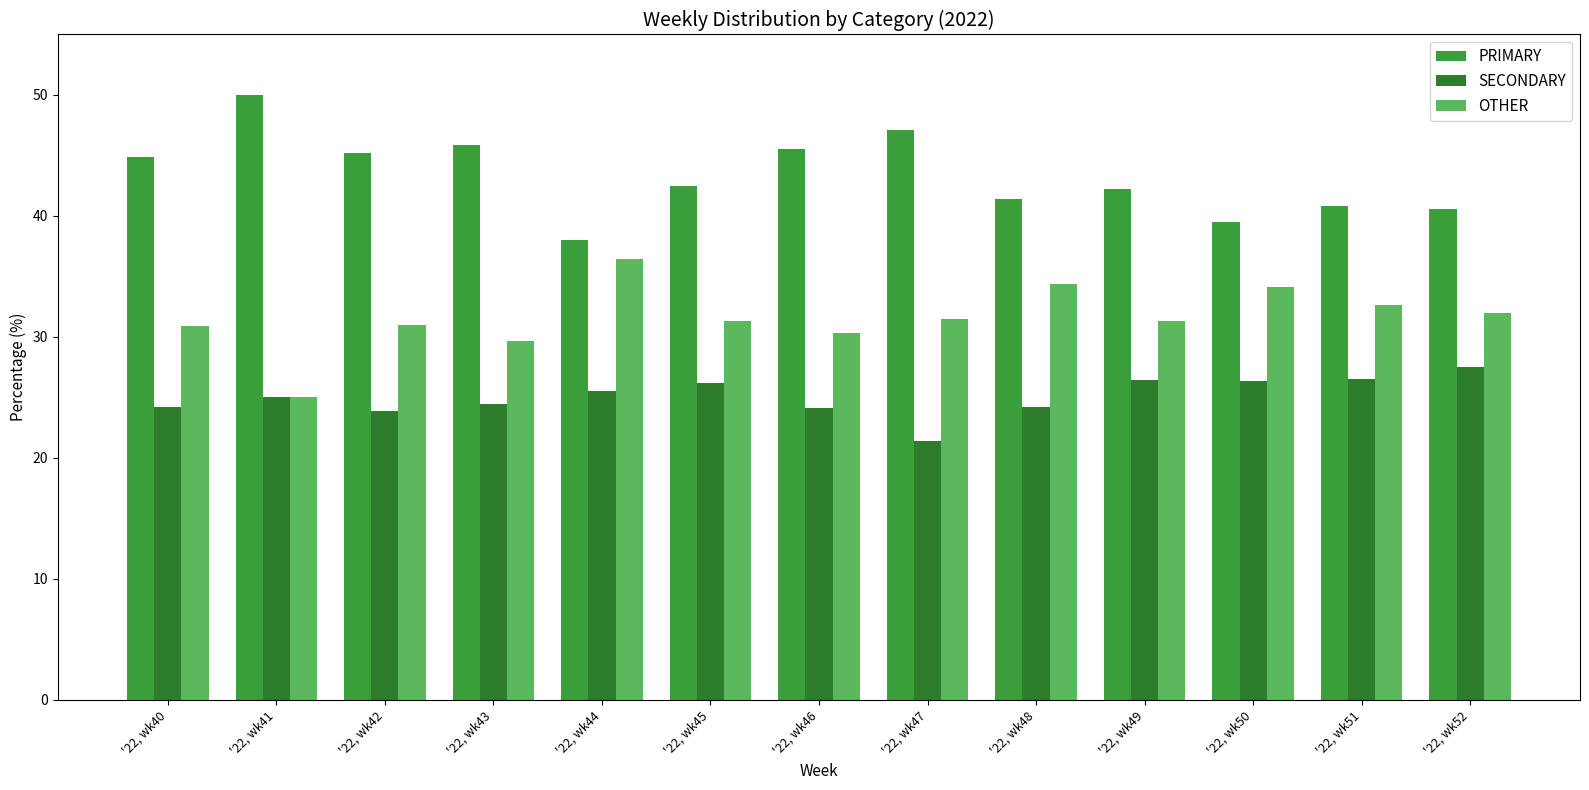

Which has a higher value, '22, wk46 or '22, wk48?

'22, wk46